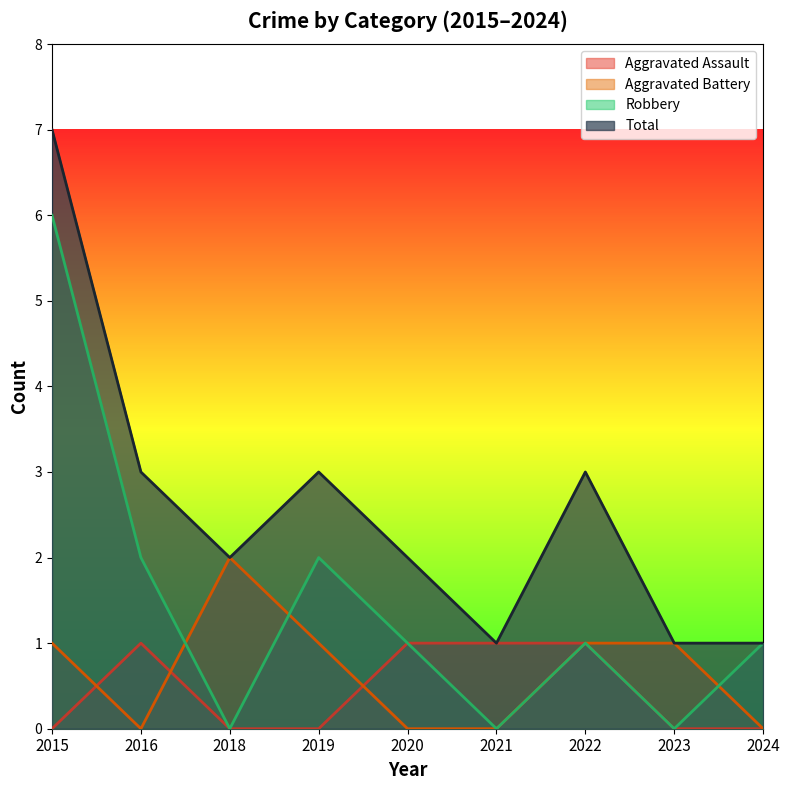

True or false: Robbery and Aggravated Battery cross at least once.

True